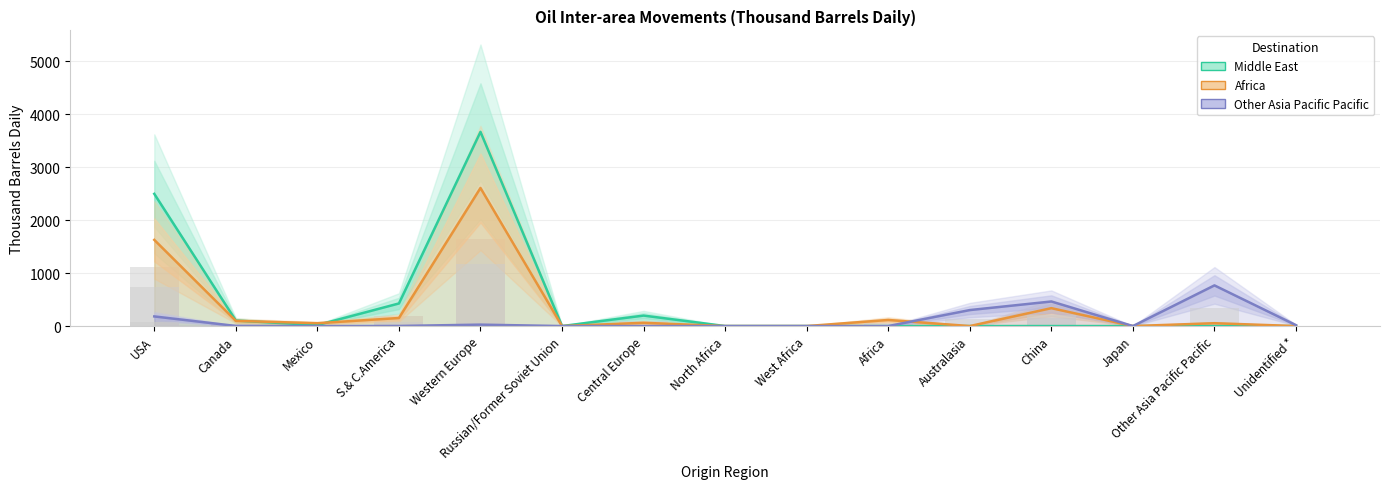

Which series has the largest total across all categories?

Middle East